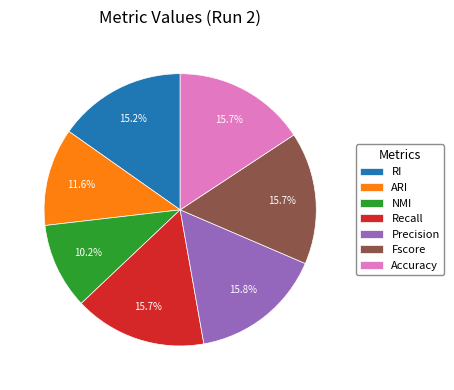

Between RI and Precision, which is larger?

Precision